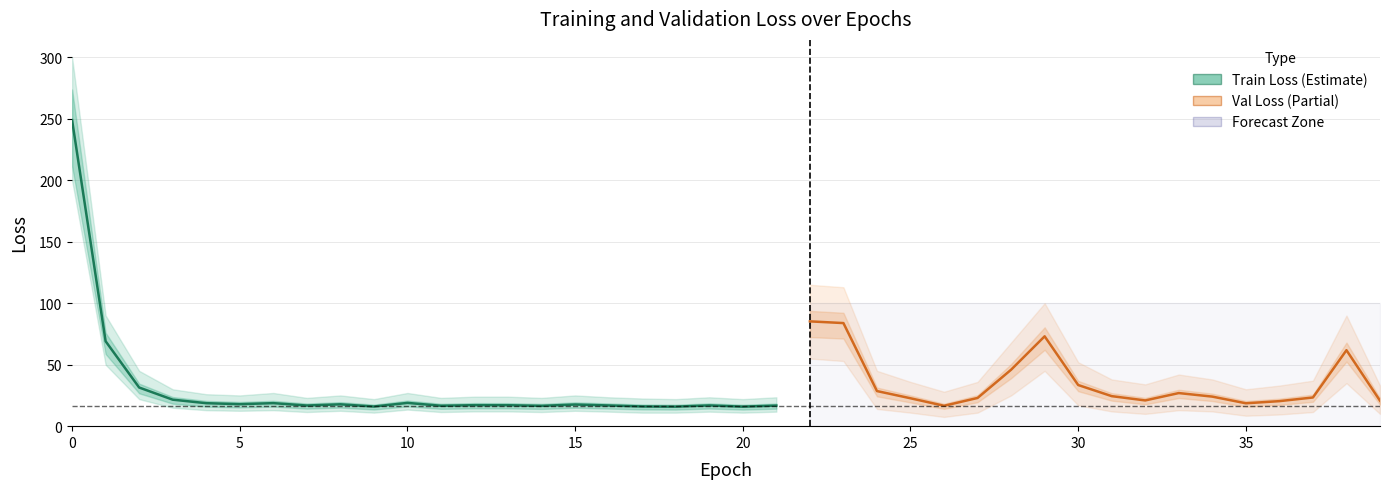

After their last crossing, which series has the higher values: loss_lower or val_loss?

val_loss